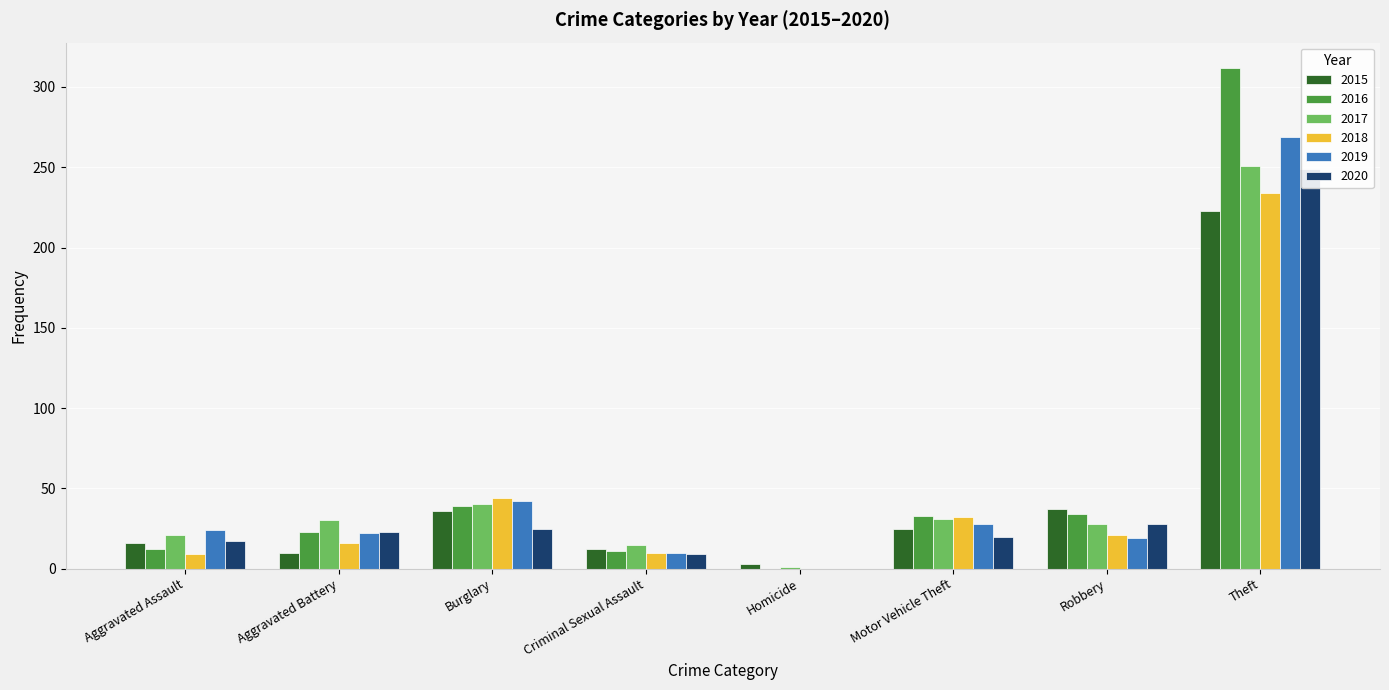

True or false: 2019 has a value of 26 at Robbery.

False